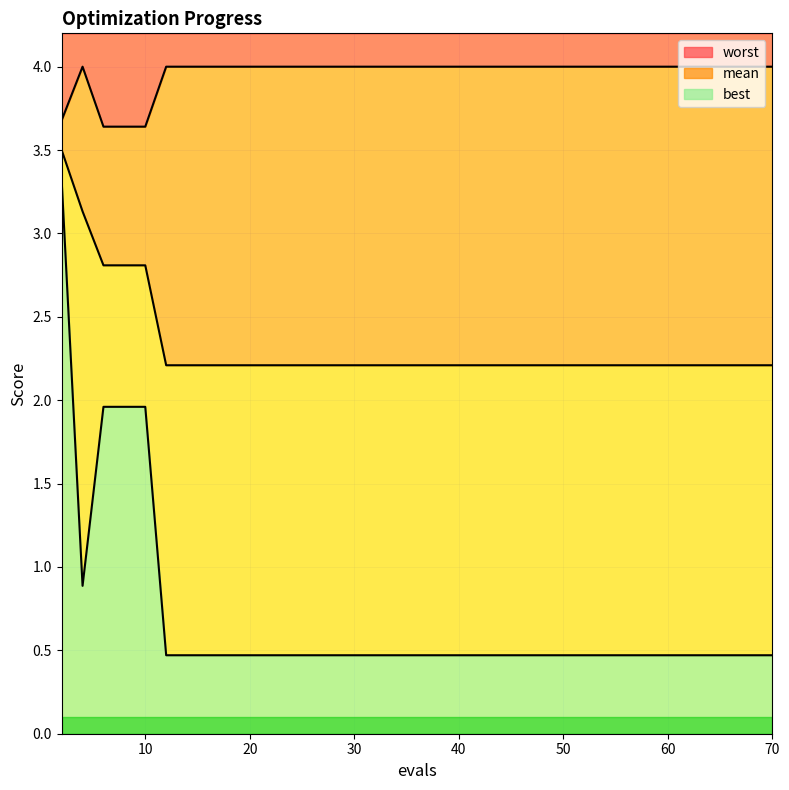

How many interior local valleys does the best series have?

1